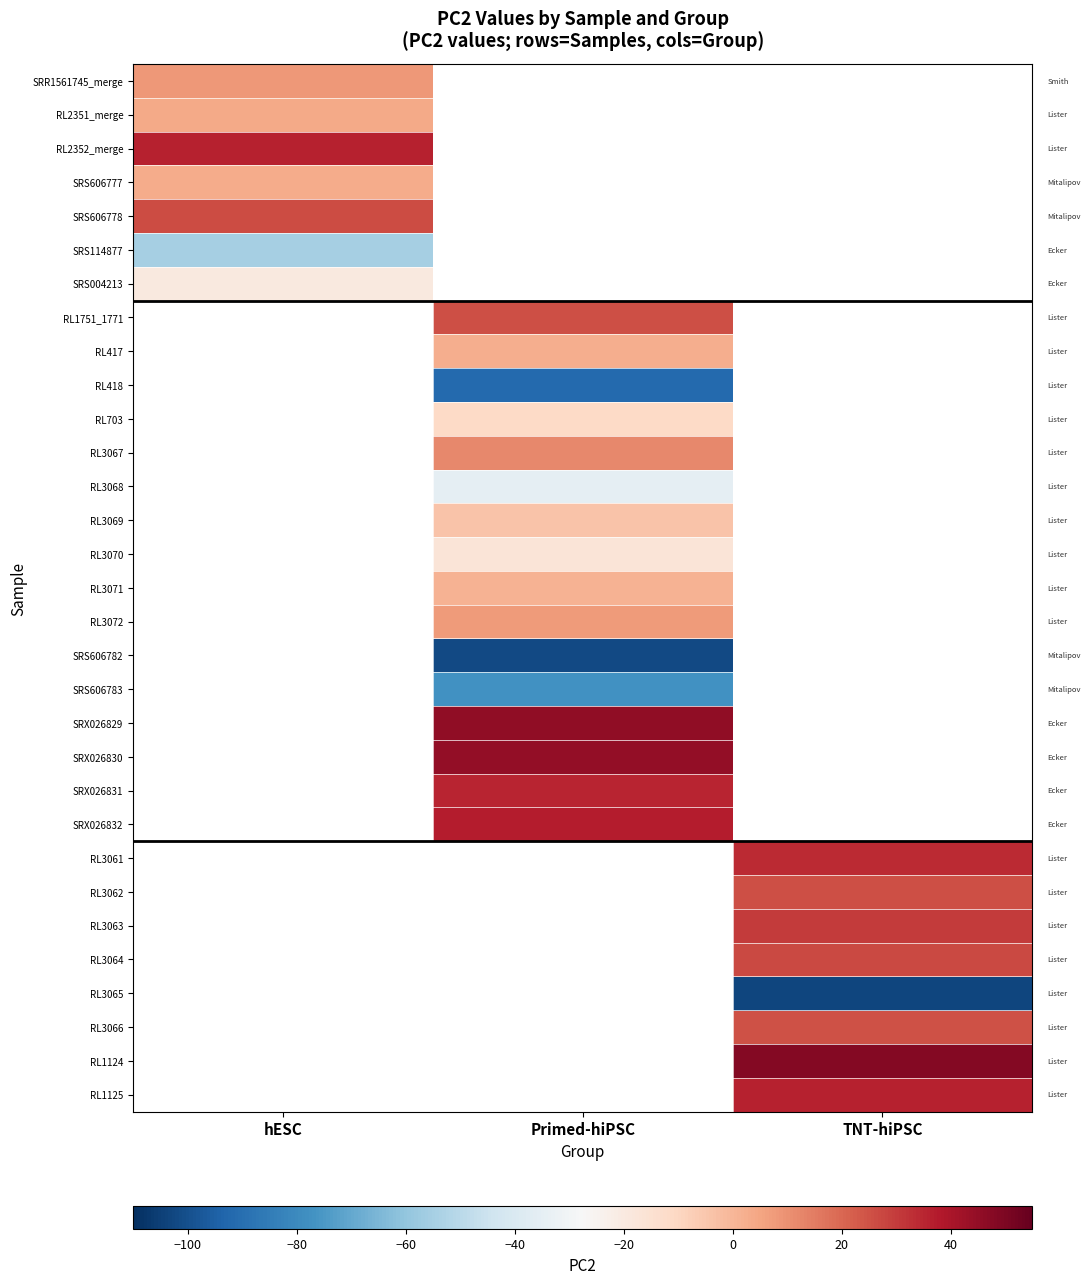

What is the smallest value displayed?

-103.5